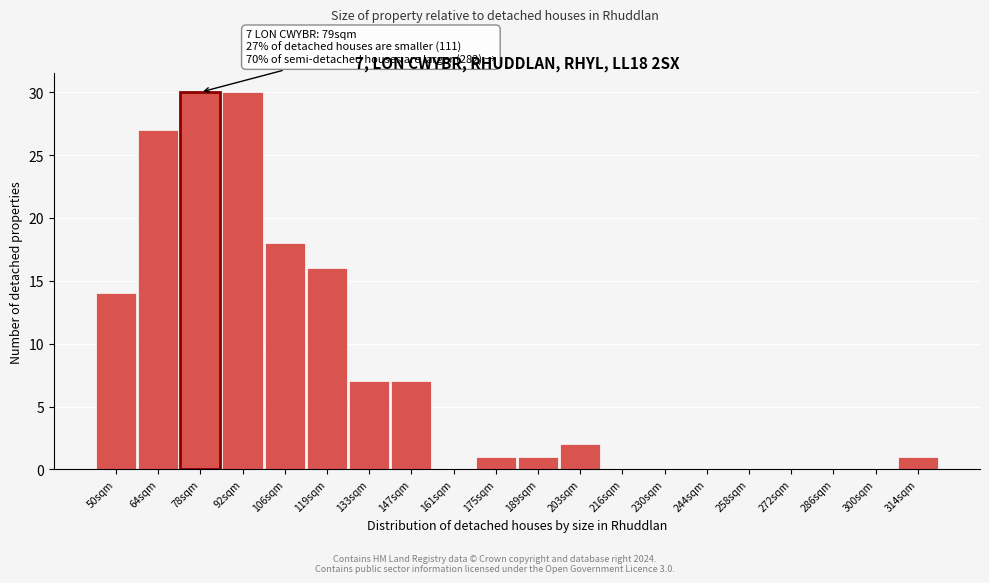

Reading left to right, extract all data points from this chart.

50sqm=14	64sqm=27	78sqm=30	92sqm=30	106sqm=18	119sqm=16	133sqm=7	147sqm=7	161sqm=0	175sqm=1	189sqm=1	203sqm=2	216sqm=0	230sqm=0	244sqm=0	258sqm=0	272sqm=0	286sqm=0	300sqm=0	314sqm=1